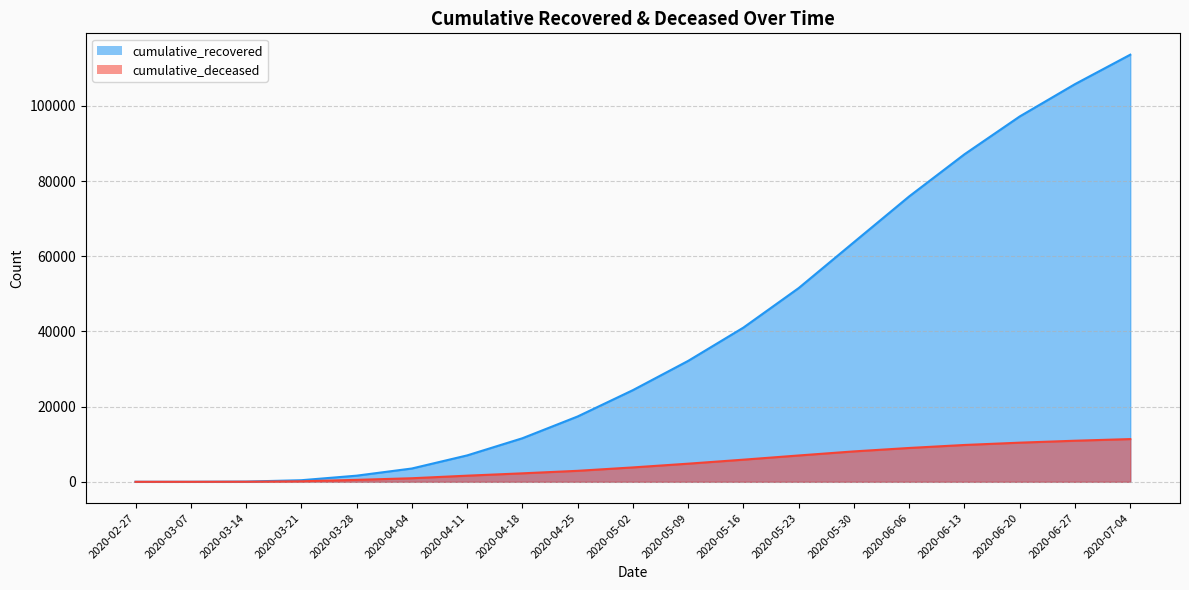

The cumulative_recovered series shows 424 at 2020-03-21. True or false?

True